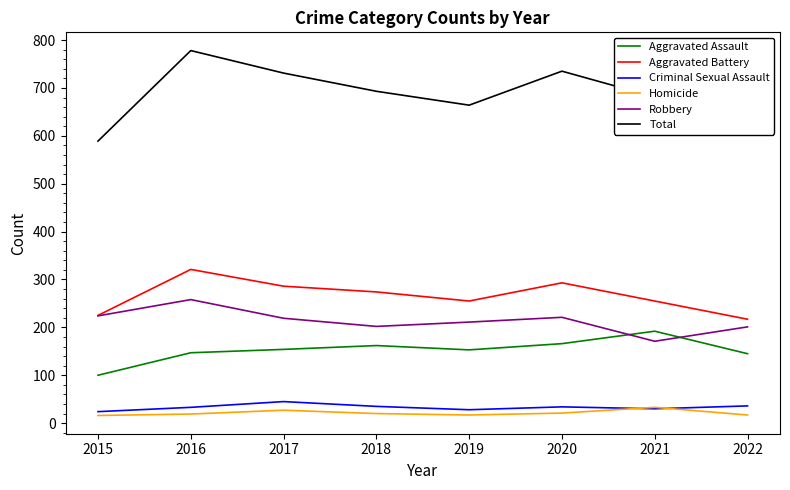

Between 2015 and 2016, which series saw the biggest shift?

Total